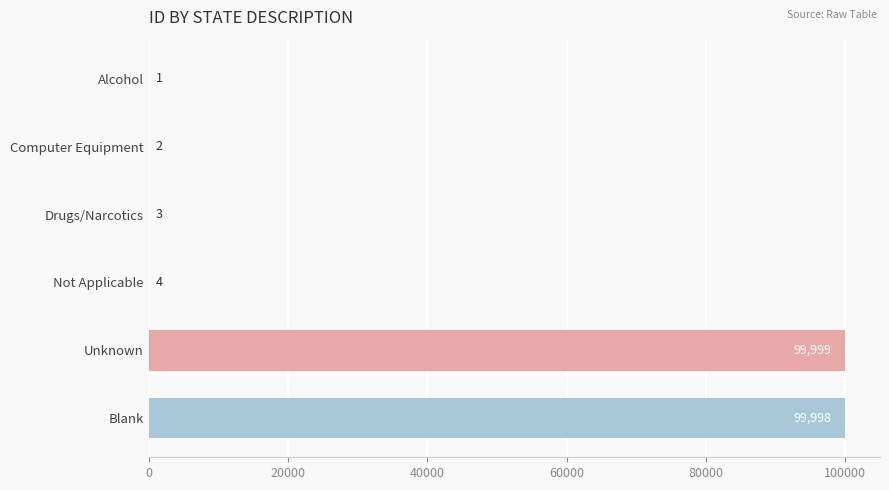

Is it true that the value at Unknown is 172600?

False